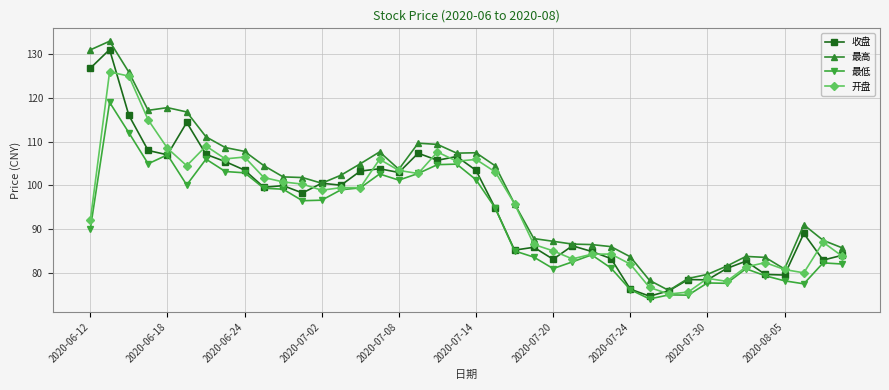

Which series has the largest total across all categories?

最高